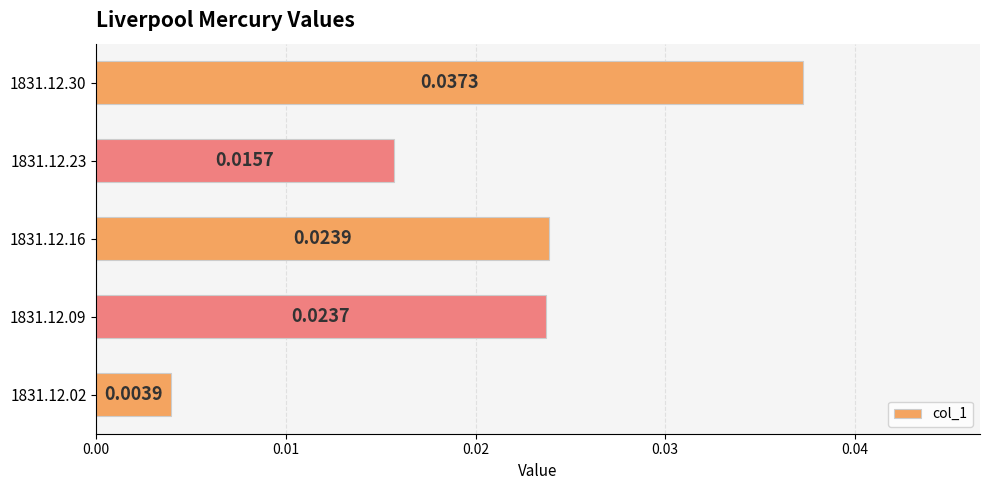

Which label corresponds to the largest value in the chart?

1831.12.30